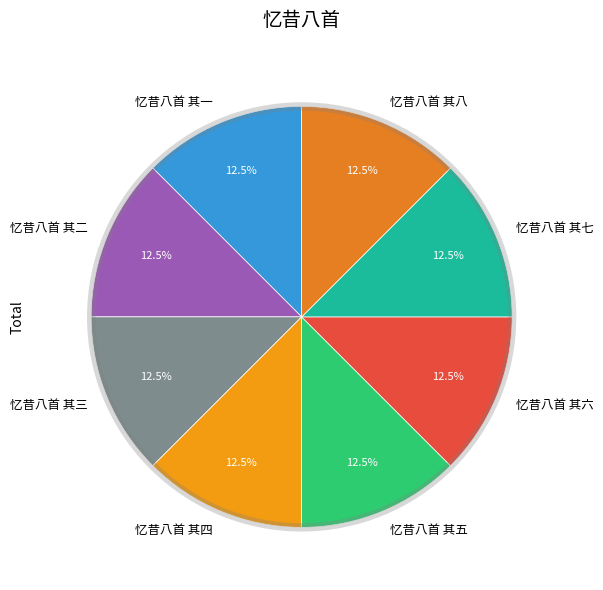

What percentage do 忆昔八首 其五 and 忆昔八首 其三 together represent?

25.0%